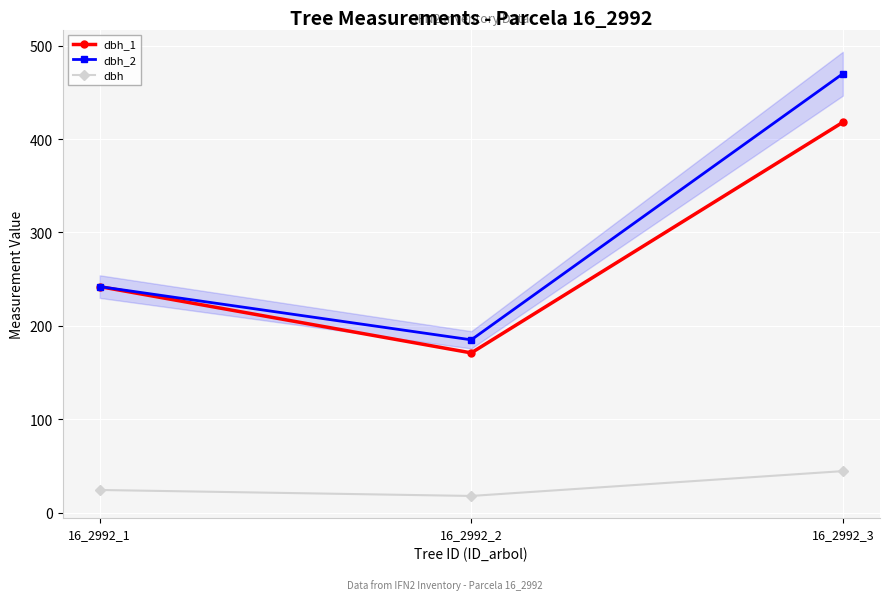

What is the value of the dbh_2 point at the 1st from the left?

242.0